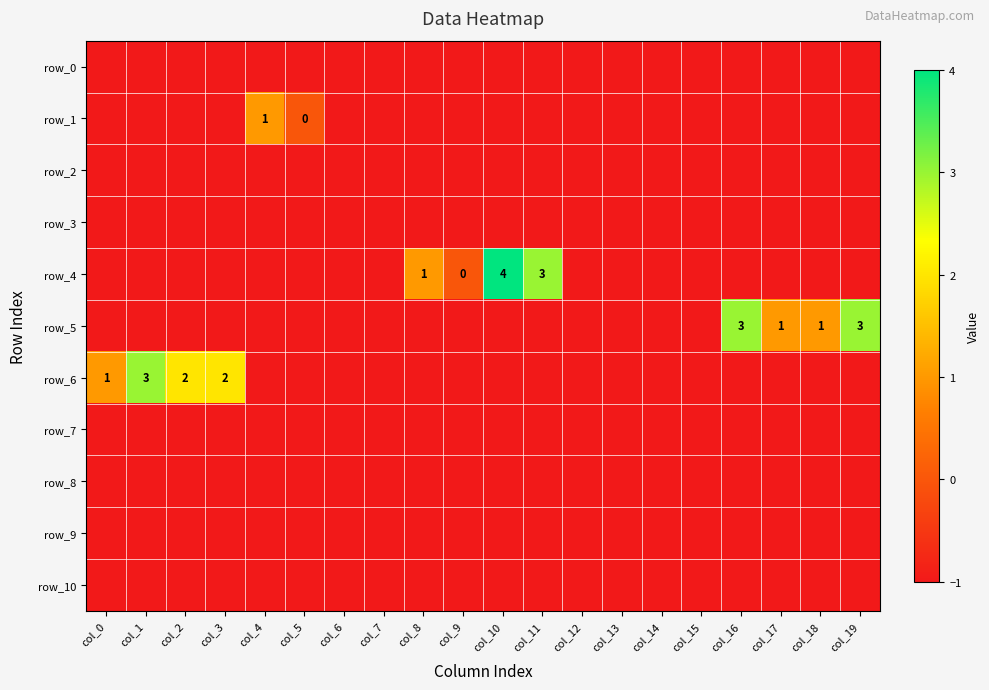

How many values in row_4 are below zero?

16